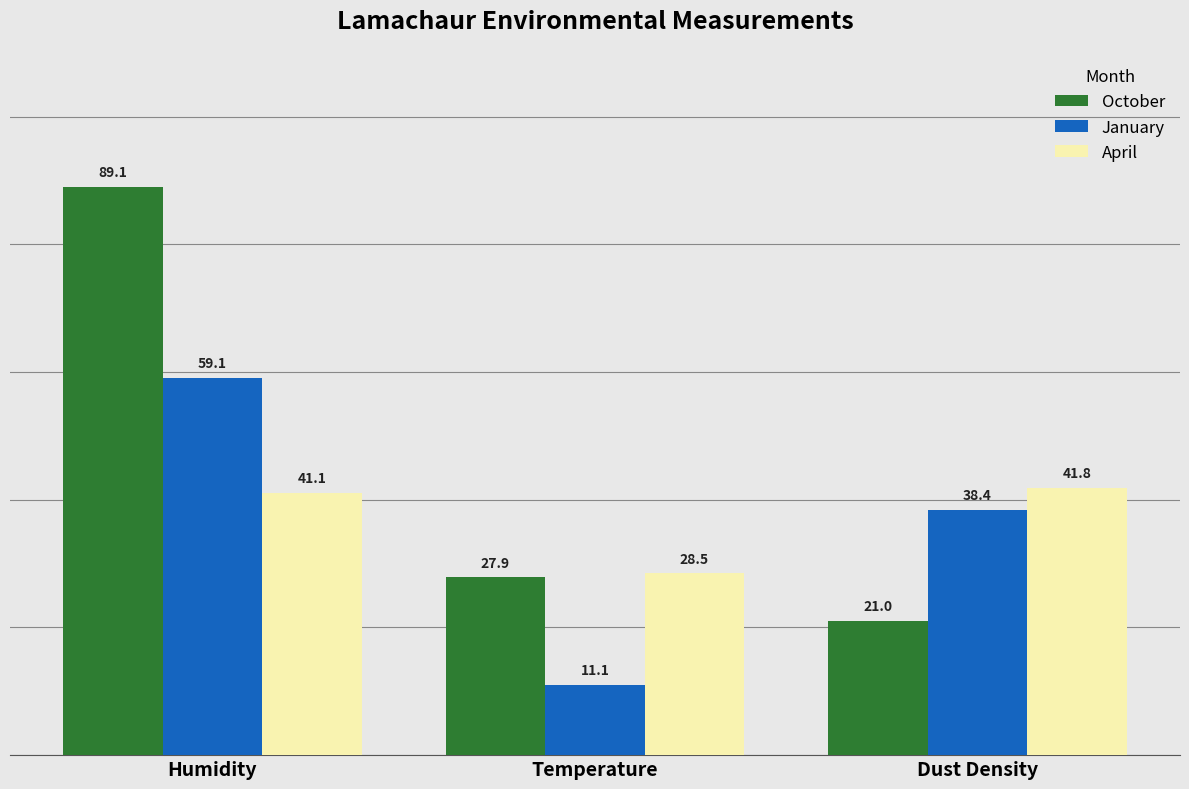

What is the label of the 2nd bar from the left?

Temperature